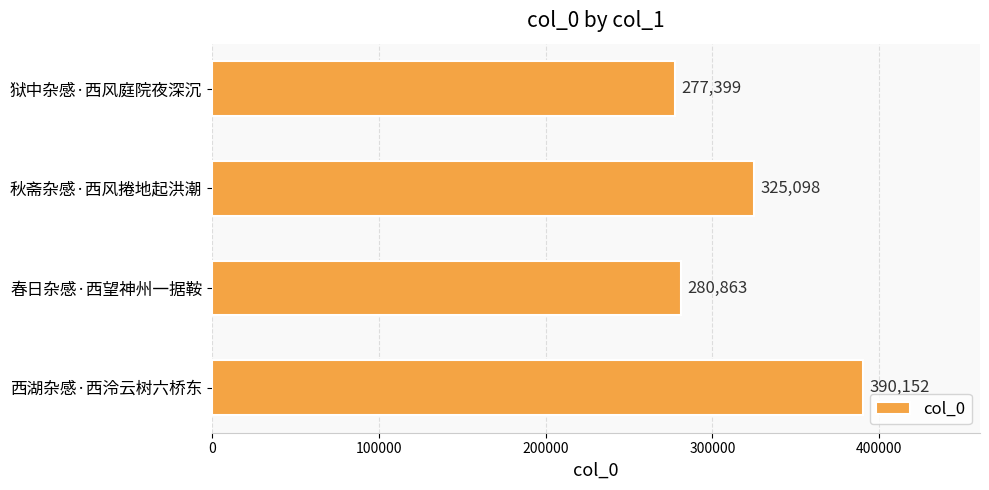

Count the number of data series in this chart.

1